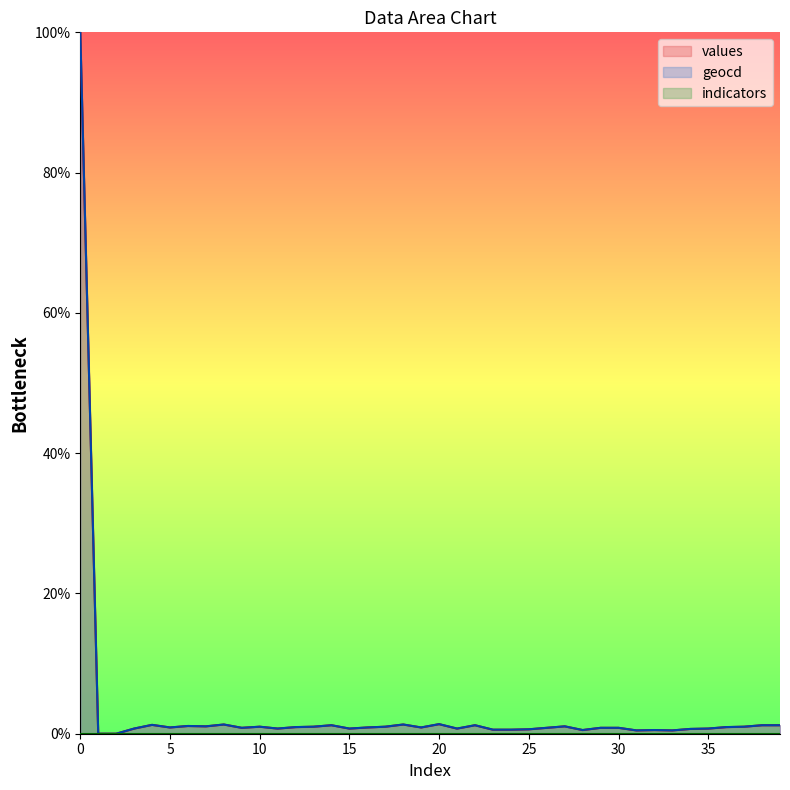

What is the highest value of the values series?

100.0